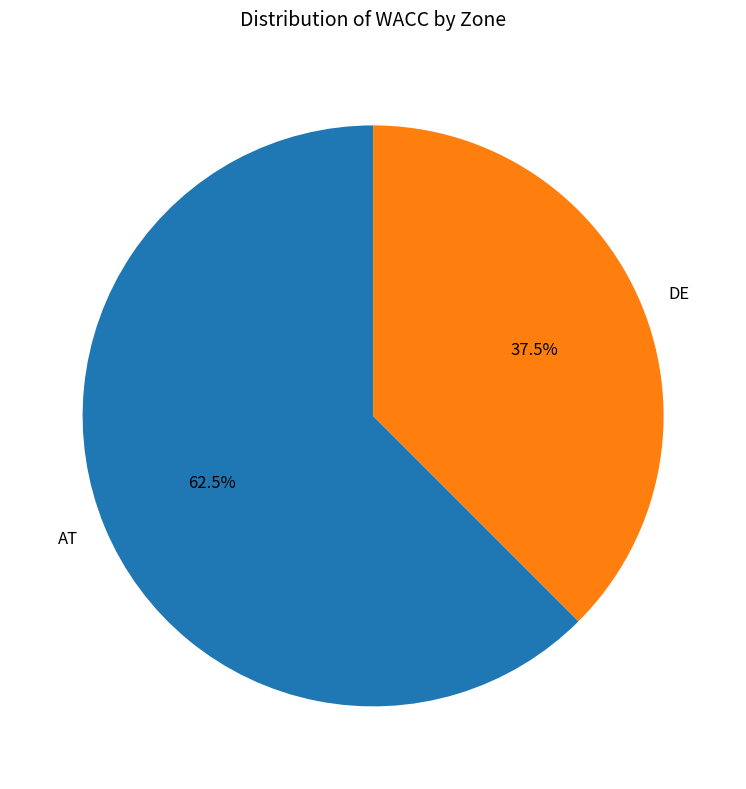

Is it true that DE is 28% of the pie?

False